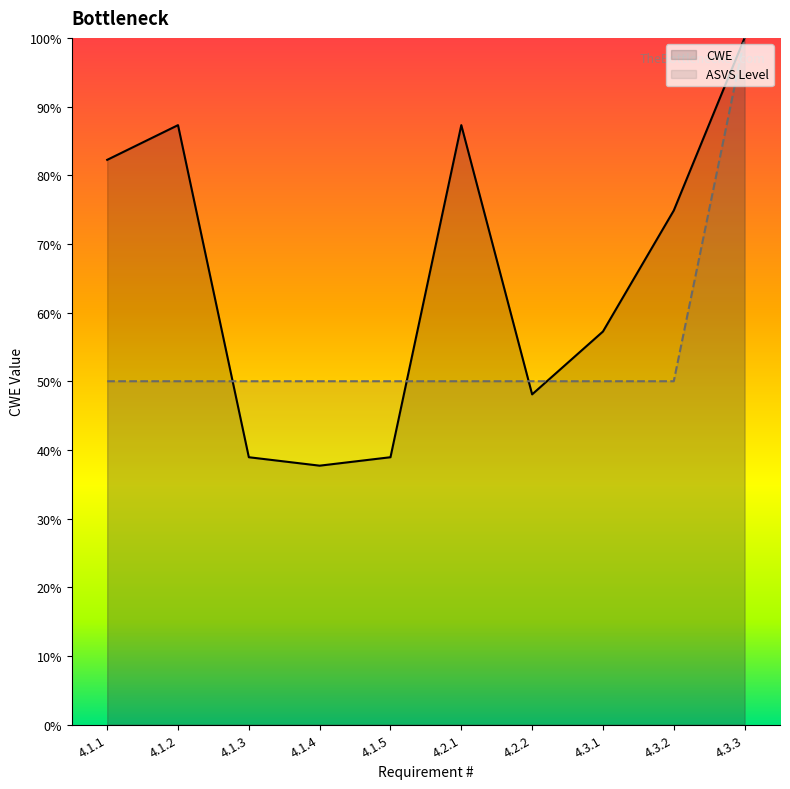

Which series has the widest spread of values?

CWE